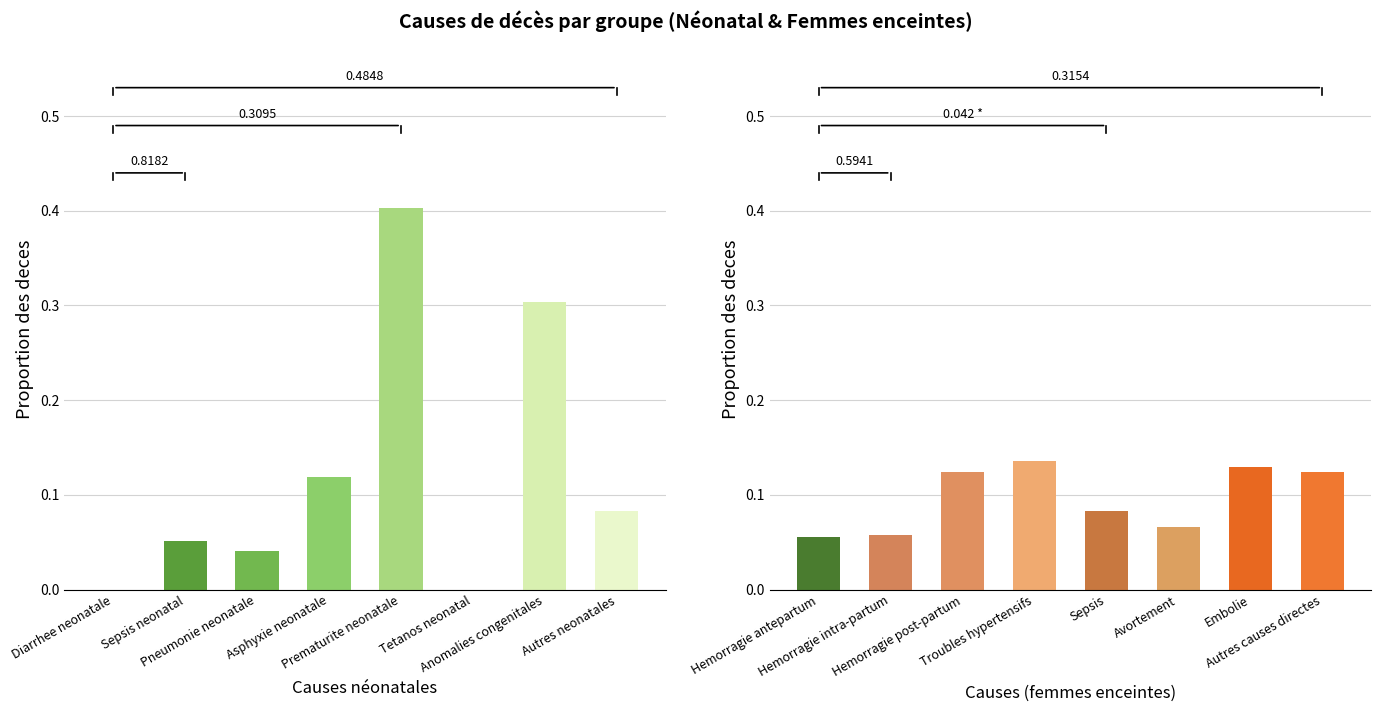

At which category is the sum across all series the highest?

Prematurite neonatale